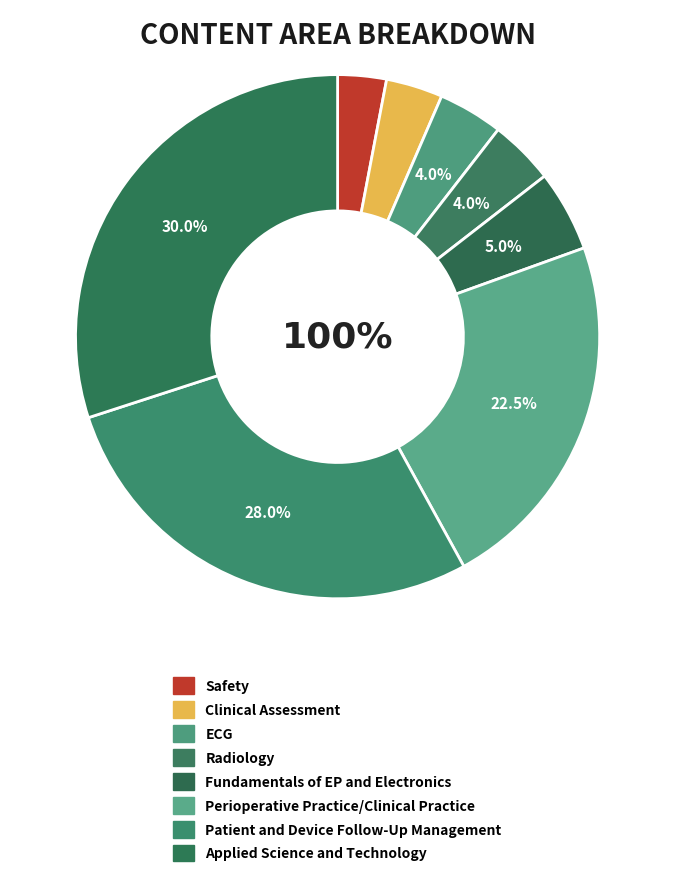

What is the change in value from Clinical Assessment to Perioperative Practice/Clinical Practice?

+19.0